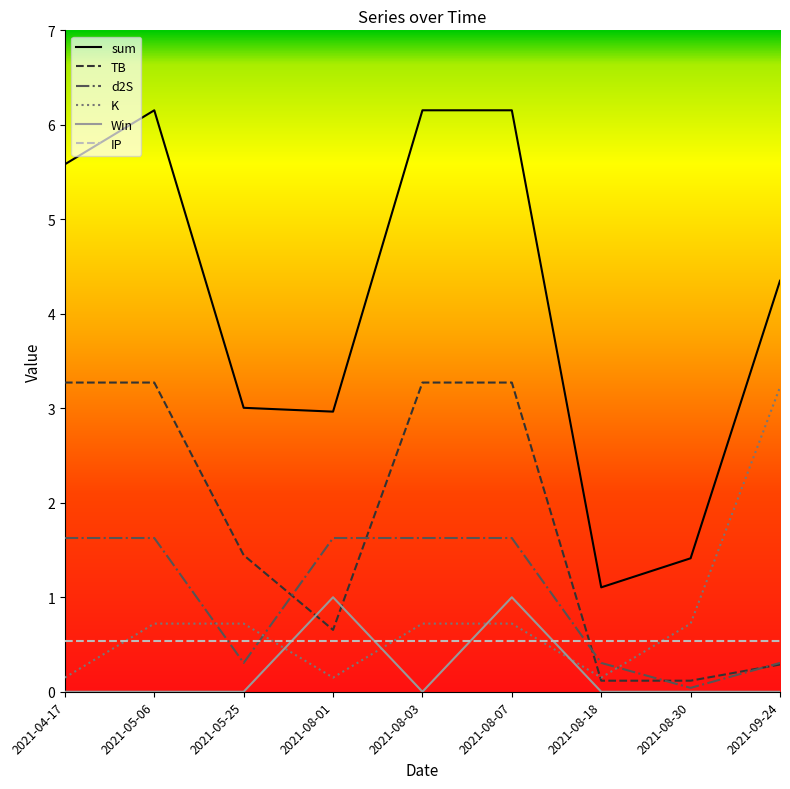

What is the sum of all Win values?

2.0